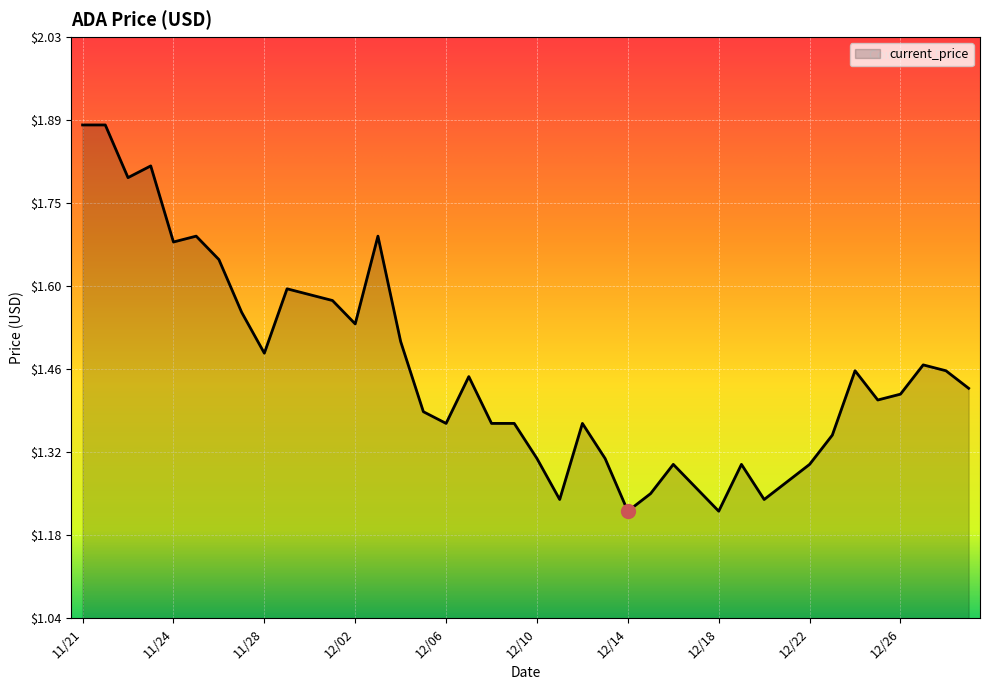

What is the difference between the maximum and minimum values?

0.7